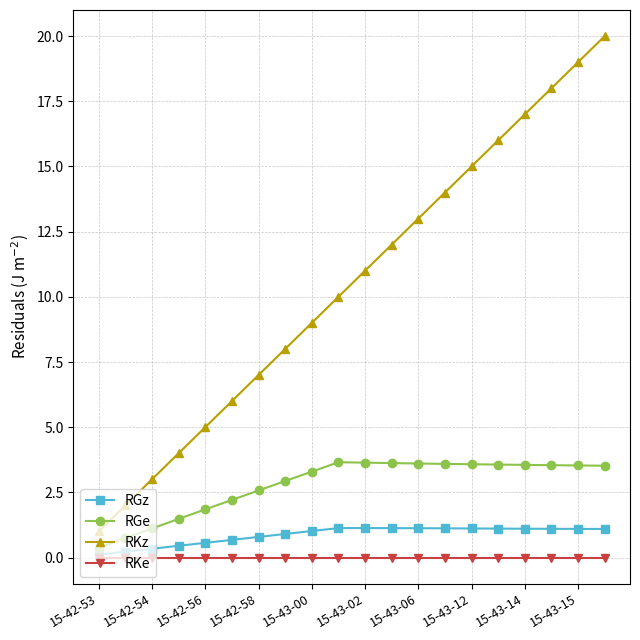

How many series are shown in this chart?

4